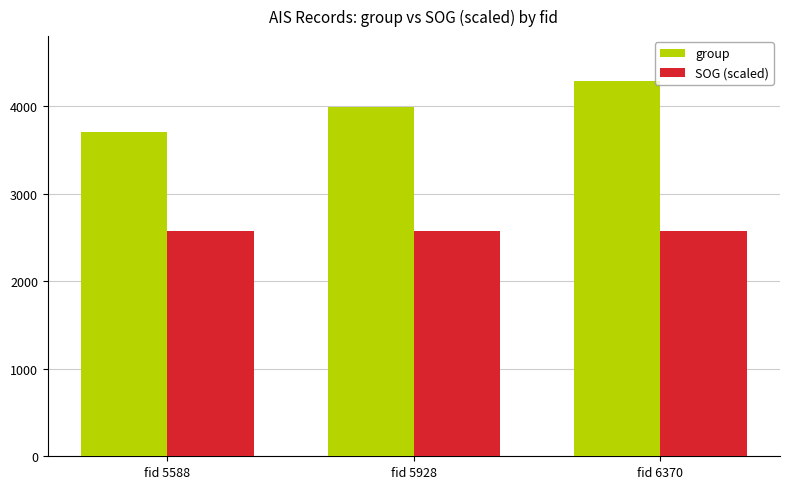

The value of group at fid 5588 is 5902.1. True or false?

False